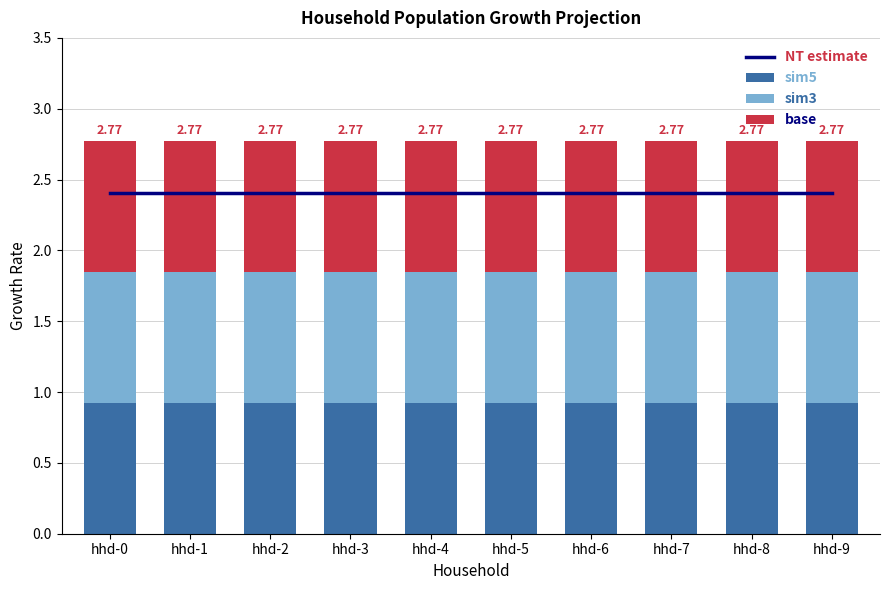

Reading left to right, what are all the values shown in this chart?

NT estimate: 2.4	2.4	2.4	2.4	2.4	2.4	2.4	2.4	2.4	2.4
sim5: 0.9	0.9	0.9	0.9	0.9	0.9	0.9	0.9	0.9	0.9
sim3: 0.9	0.9	0.9	0.9	0.9	0.9	0.9	0.9	0.9	0.9
base: 0.9	0.9	0.9	0.9	0.9	0.9	0.9	0.9	0.9	0.9